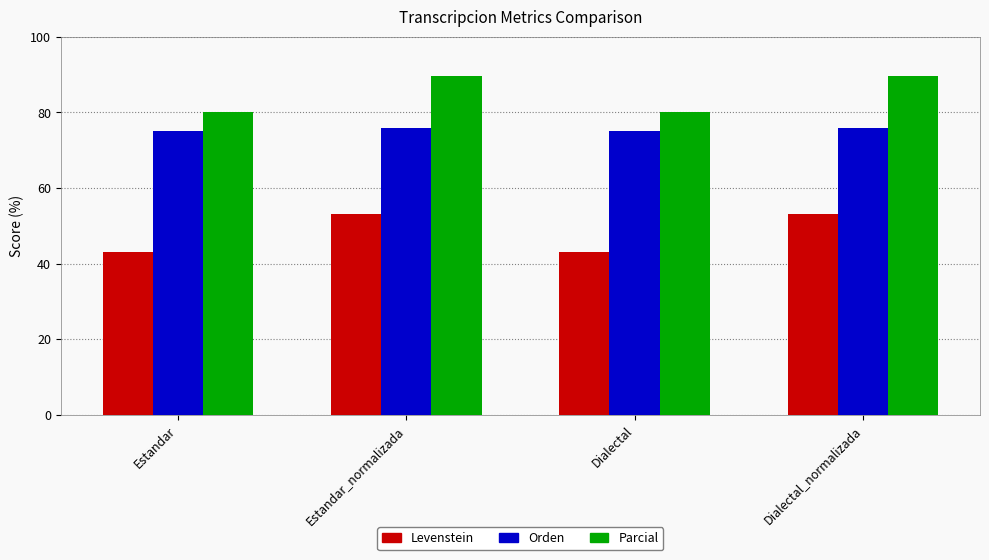

What is the sum of all Orden values?

301.6